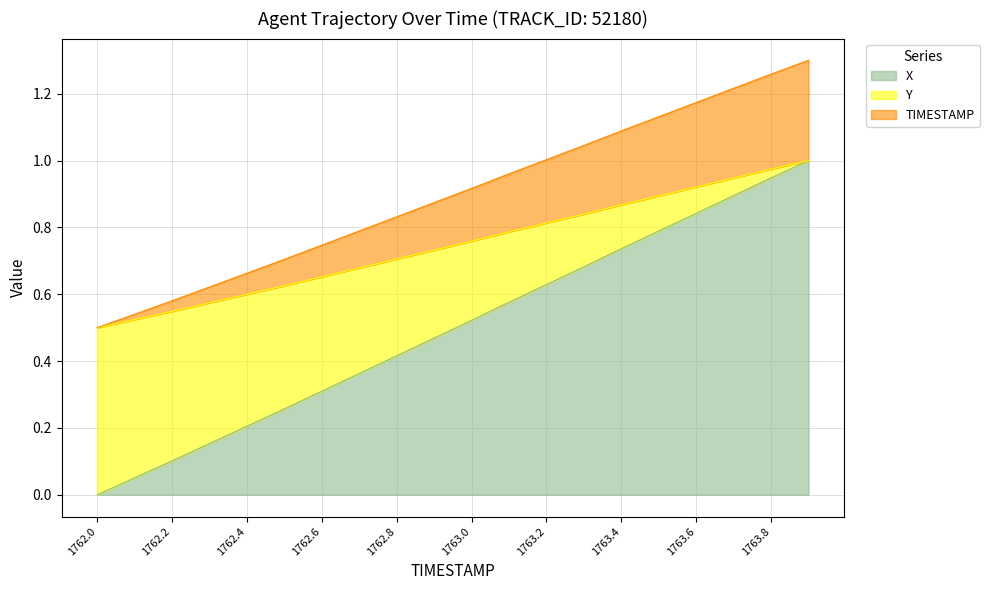

True or false: X has more than 1 points higher than both neighbors.

False